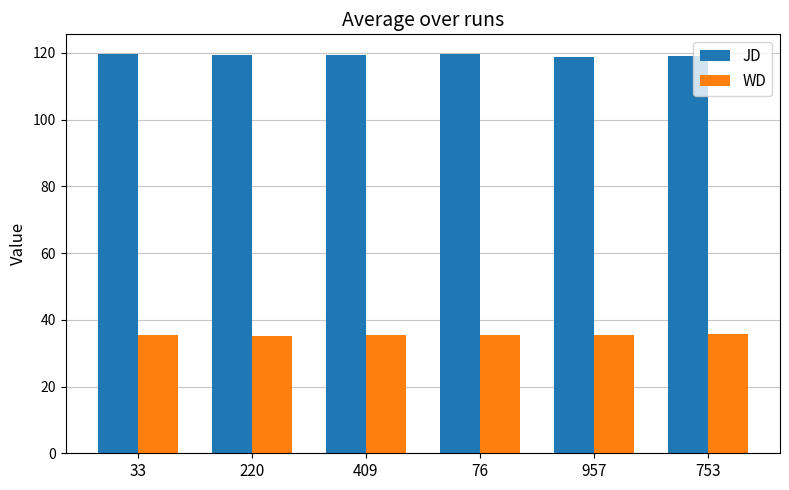

Count the number of categories in the chart.

6